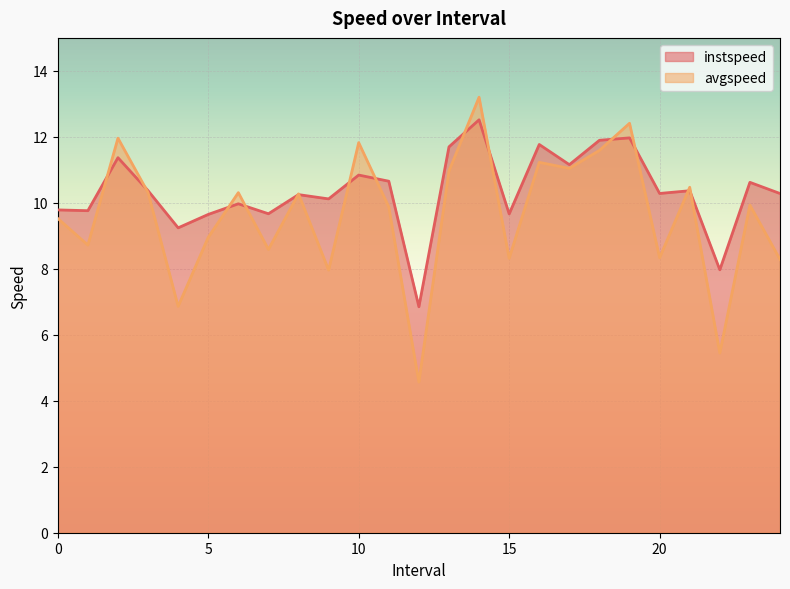

Reading left to right, transcribe all the data shown in this chart.

instspeed: 9.8	9.8	11.4	10.4	9.2	9.6	10.0	9.7	10.2	10.1	10.8	10.7	6.8	11.7	12.5	9.7	11.8	11.2	11.9	12.0	10.3	10.4	8.0	10.6	10.3
avgspeed: 9.5	8.7	12.0	10.3	6.9	9.0	10.3	8.6	10.3	8.0	11.8	9.9	4.6	11.0	13.2	8.3	11.2	11.0	11.6	12.4	8.3	10.5	5.4	9.9	8.3